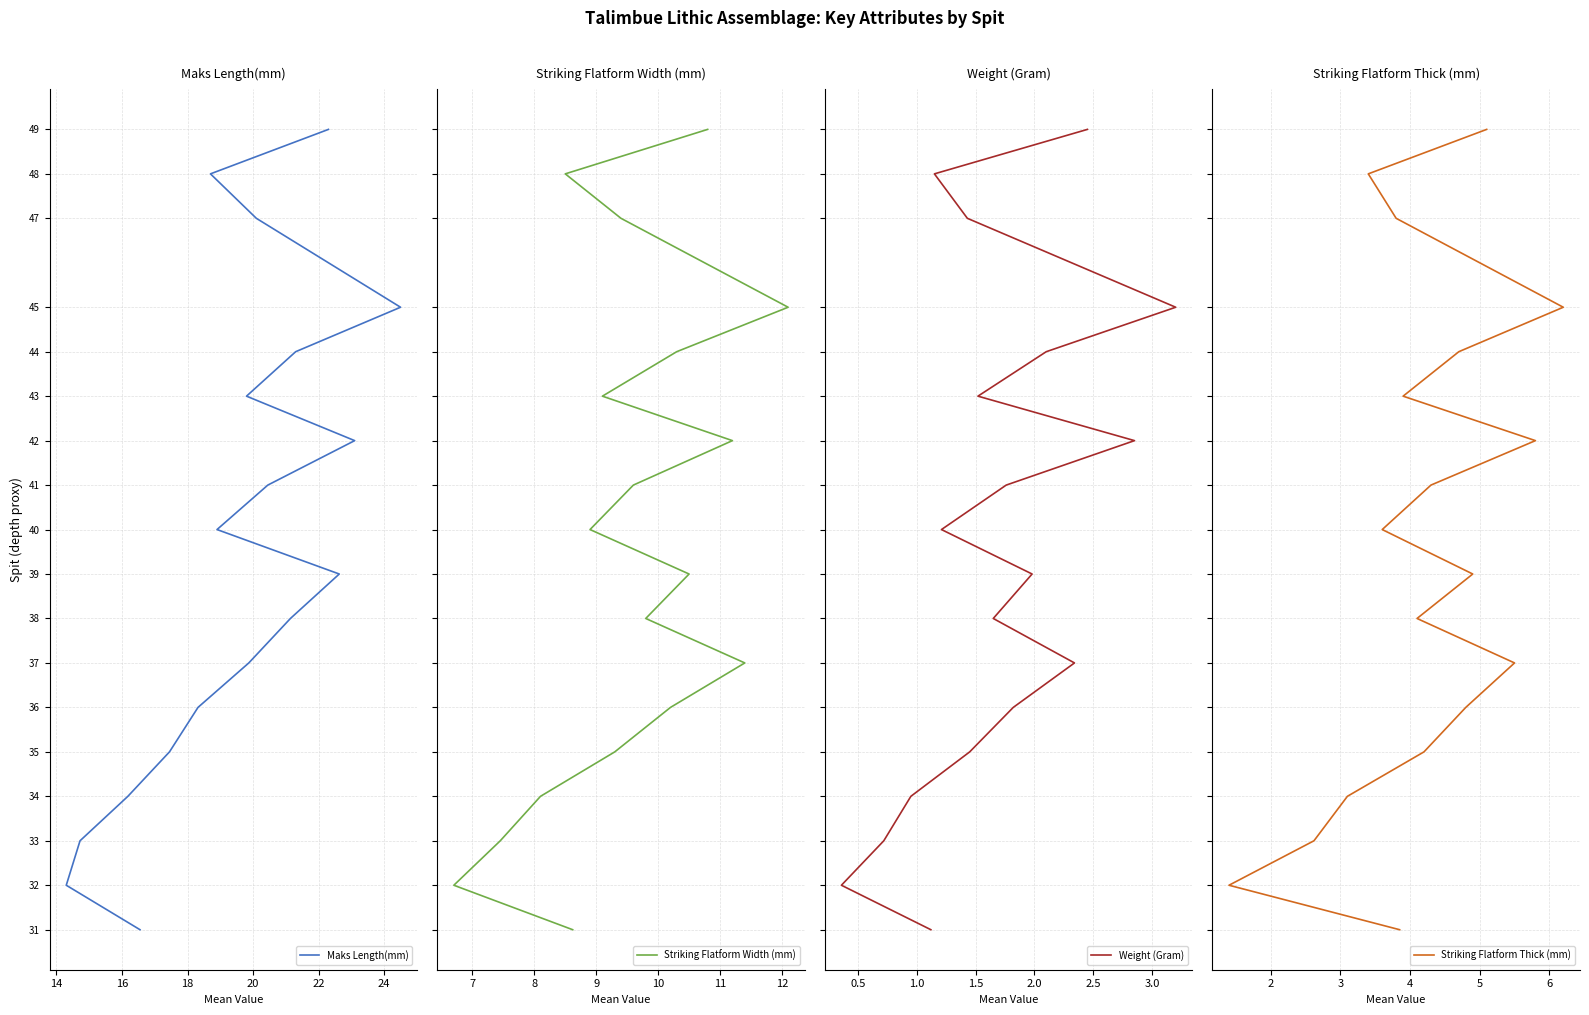

Between 20 and 22, which is larger?

22